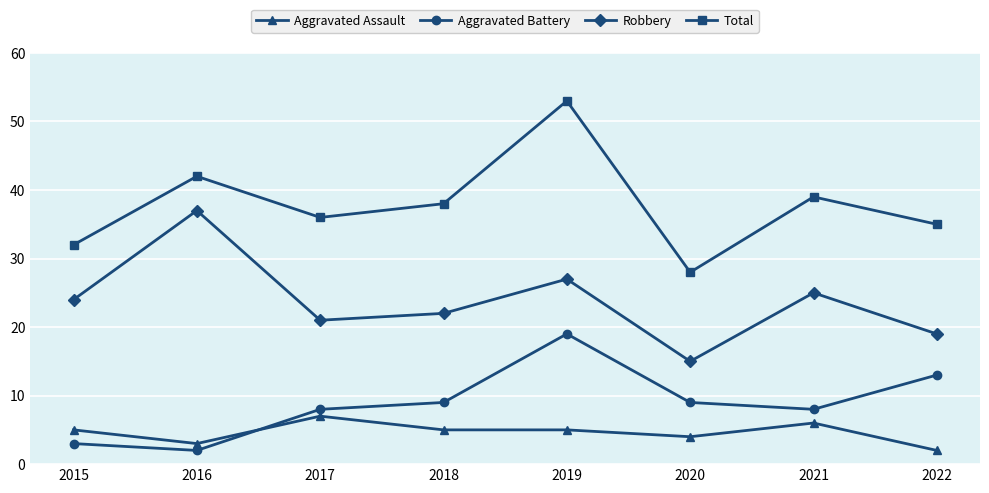

Reading right to left, list all the values displayed in this chart.

Aggravated Assault: 2022=2	2021=6	2020=4	2019=5	2018=5	2017=7	2016=3	2015=5
Aggravated Battery: 2022=13	2021=8	2020=9	2019=19	2018=9	2017=8	2016=2	2015=3
Robbery: 2022=19	2021=25	2020=15	2019=27	2018=22	2017=21	2016=37	2015=24
Total: 2022=35	2021=39	2020=28	2019=53	2018=38	2017=36	2016=42	2015=32